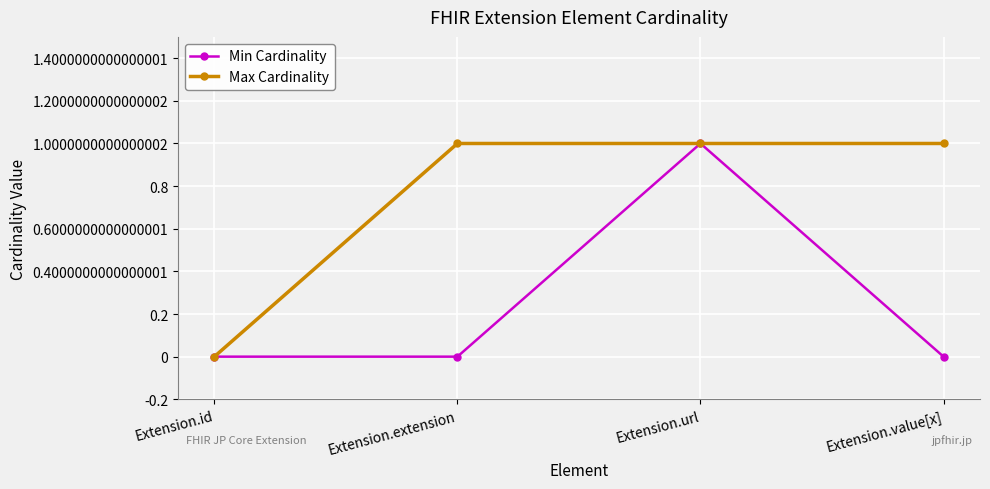

The value of Min Cardinality at Extension.id is 0. True or false?

True